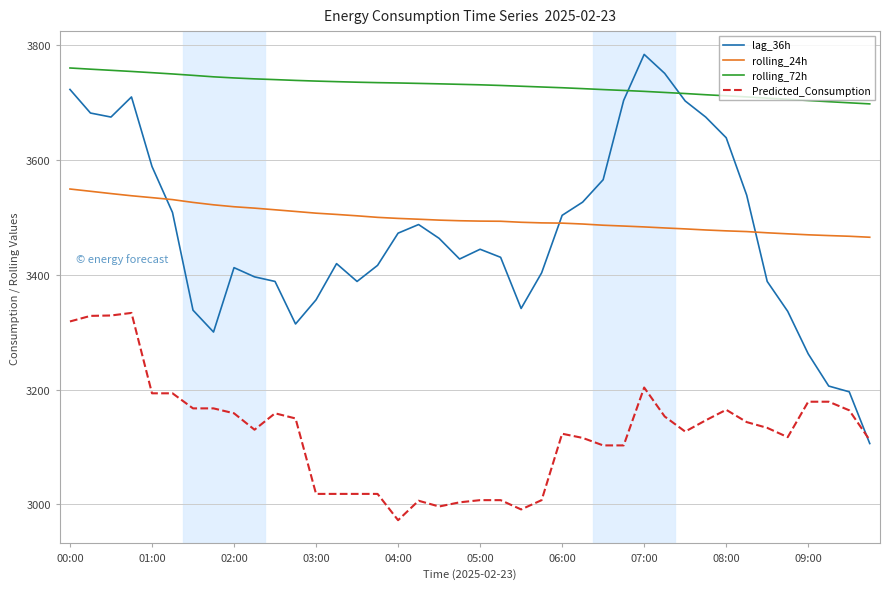

Which series has the largest range (max minus min)?

lag_36h